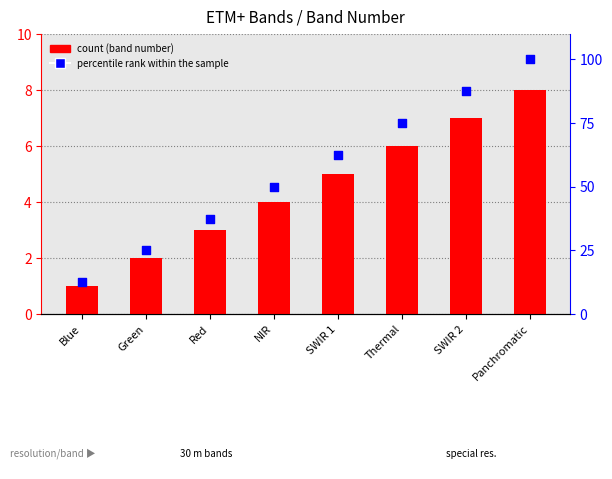

At which category is the sum across all series the highest?

Panchromatic